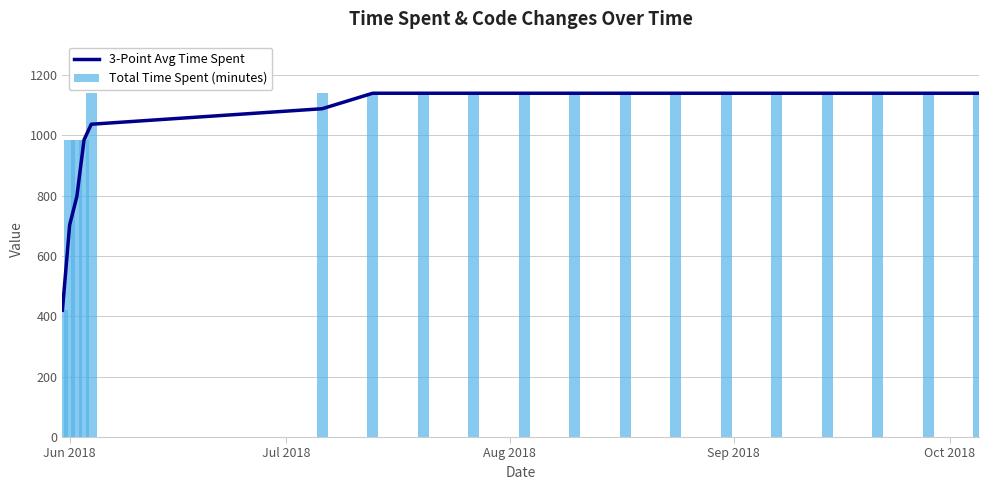

What is the difference between the maximum and second lowest values in the Total Time Spent (minutes) series?

154